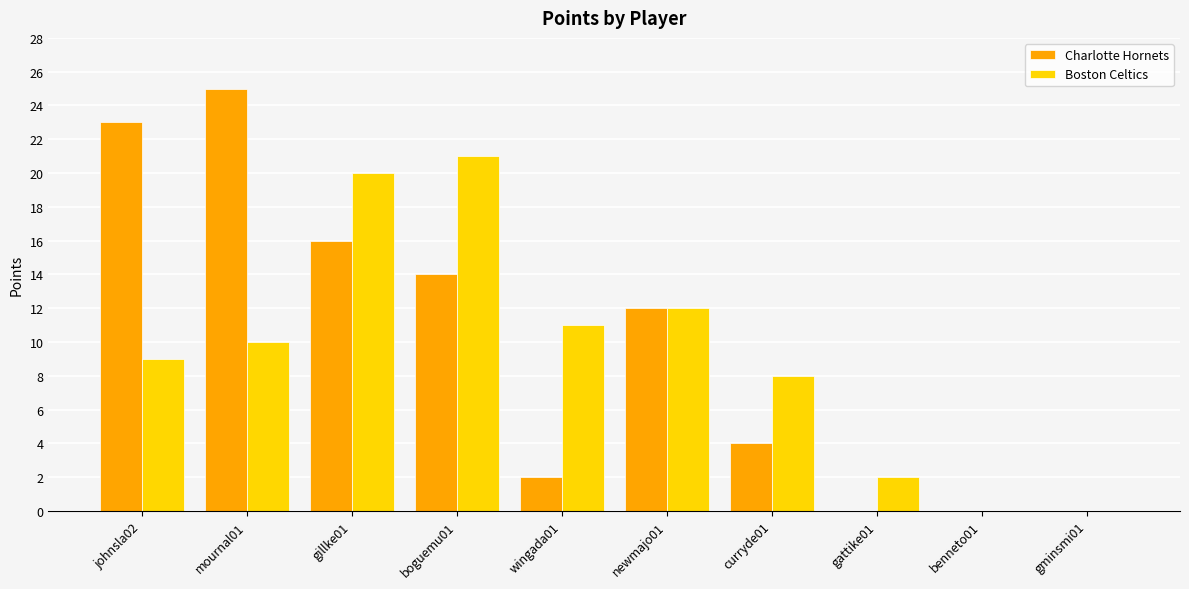

Which category has the highest value in the Charlotte Hornets series?

mournal01